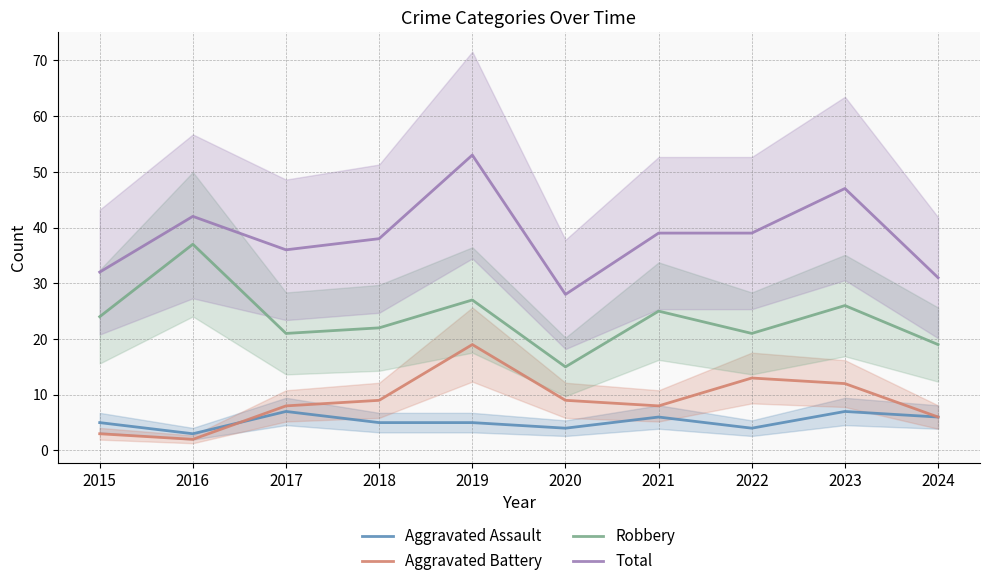

True or false: Aggravated Assault has a value of 5 at 2018.

True